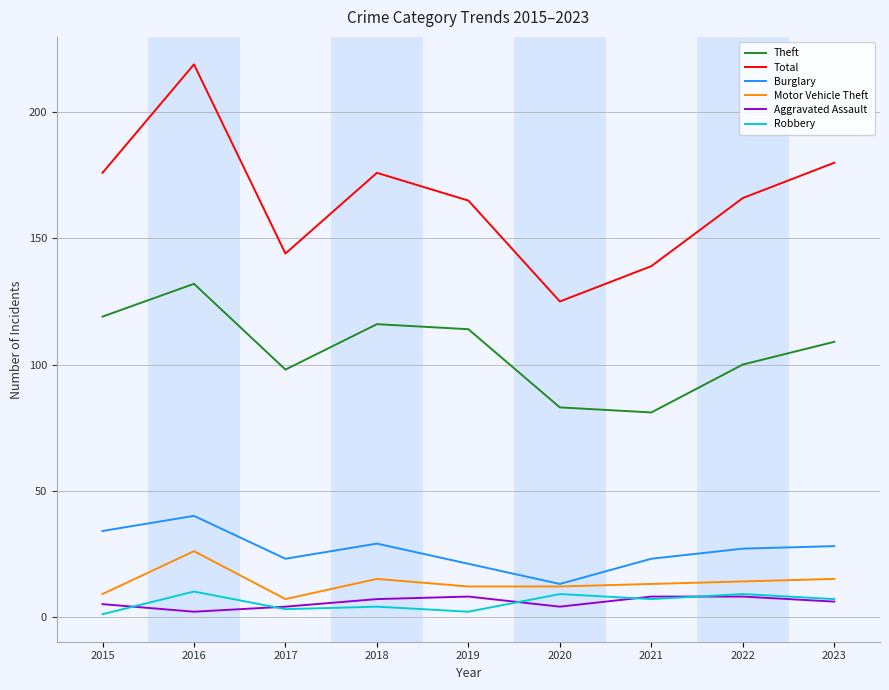

At which label does Robbery first exceed 7?

2016